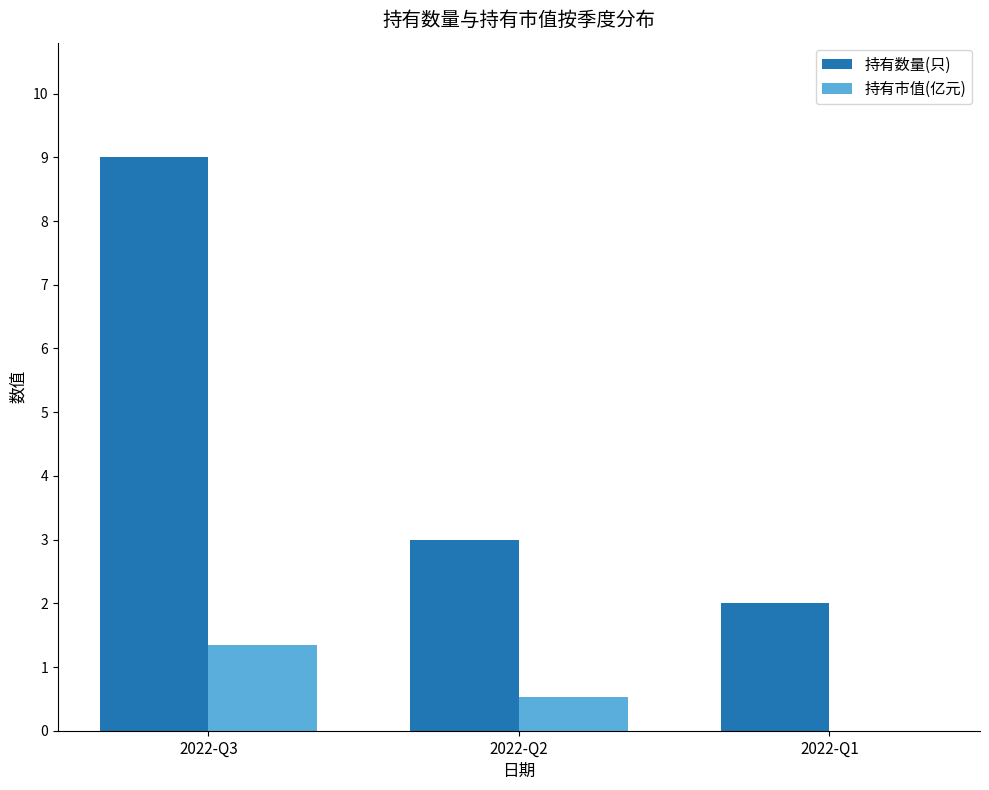

Which series has the largest total across all categories?

持有数量(只)